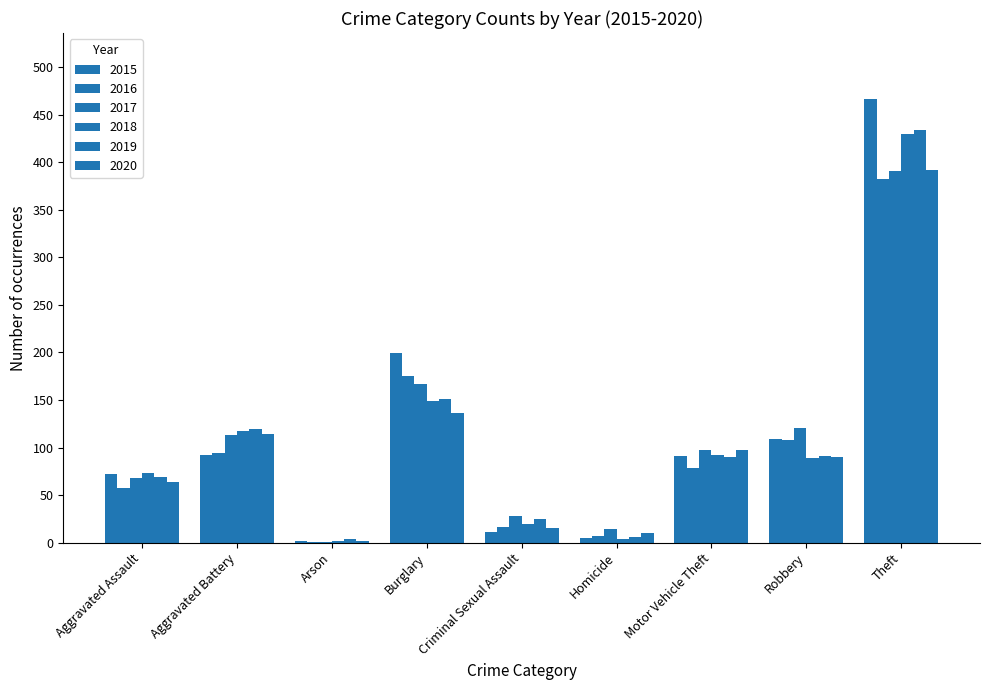

How many groups of bars are there?

9